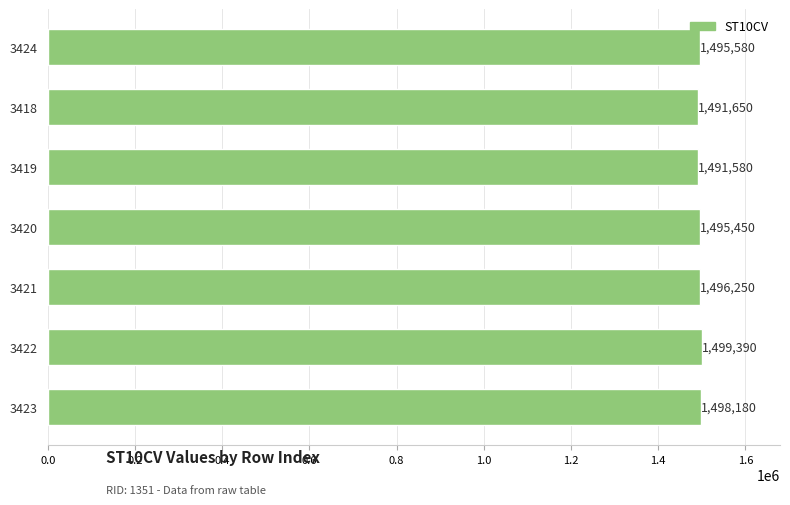

Where is the data nearest to the value 1495485?

3420